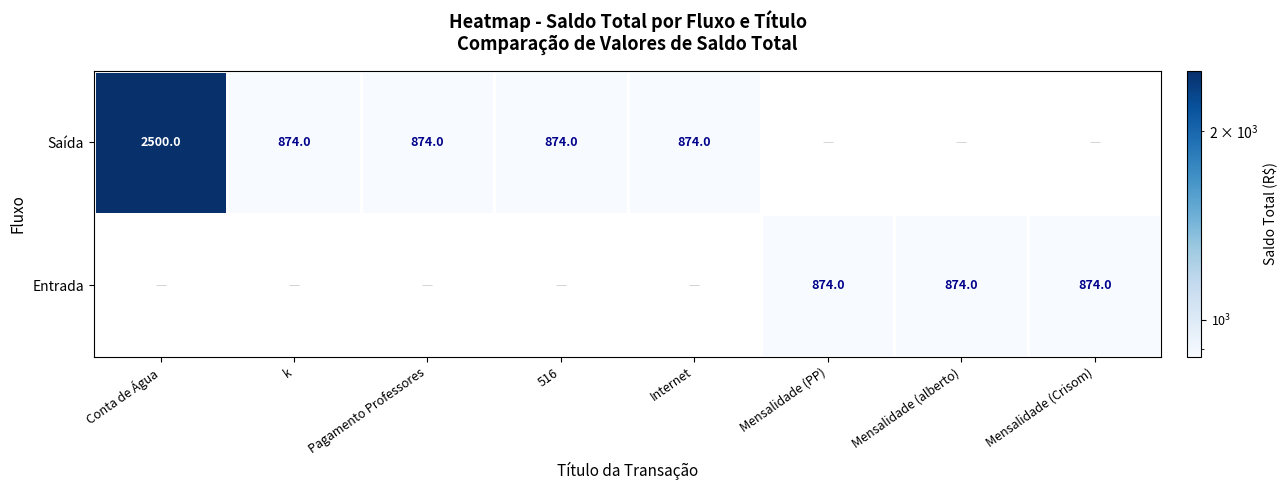

The Saída series shows 1189 at 516. True or false?

False